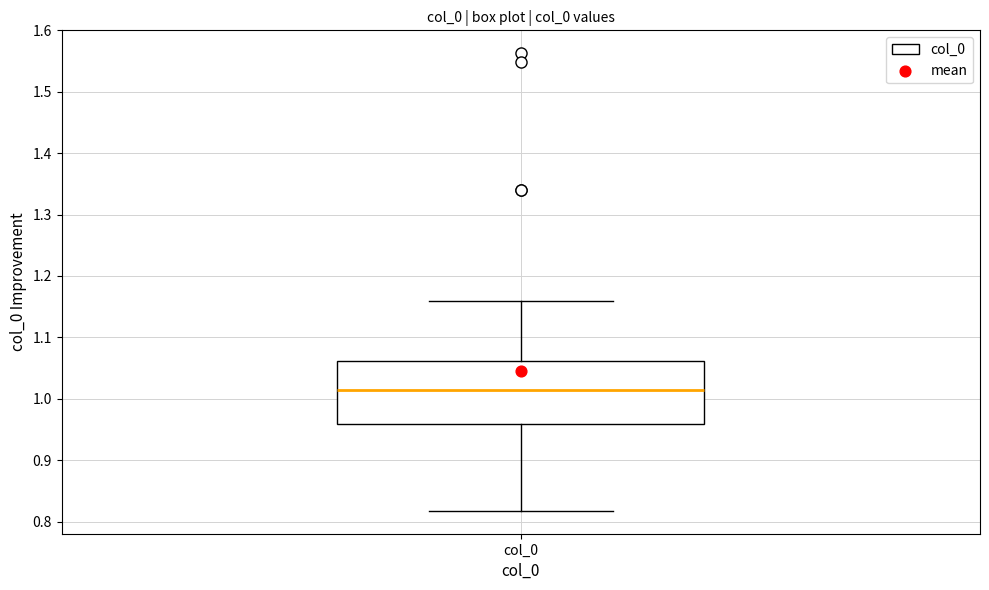

Transcribe this box plot: give where the median line is, the range the box spans, and where the two whiskers end, as read against the y-axis. The values are not printed on the chart, so give them approximately, as read against the axis.

median 1.01, box 0.96 to 1.06, whiskers 0.82 to 1.16